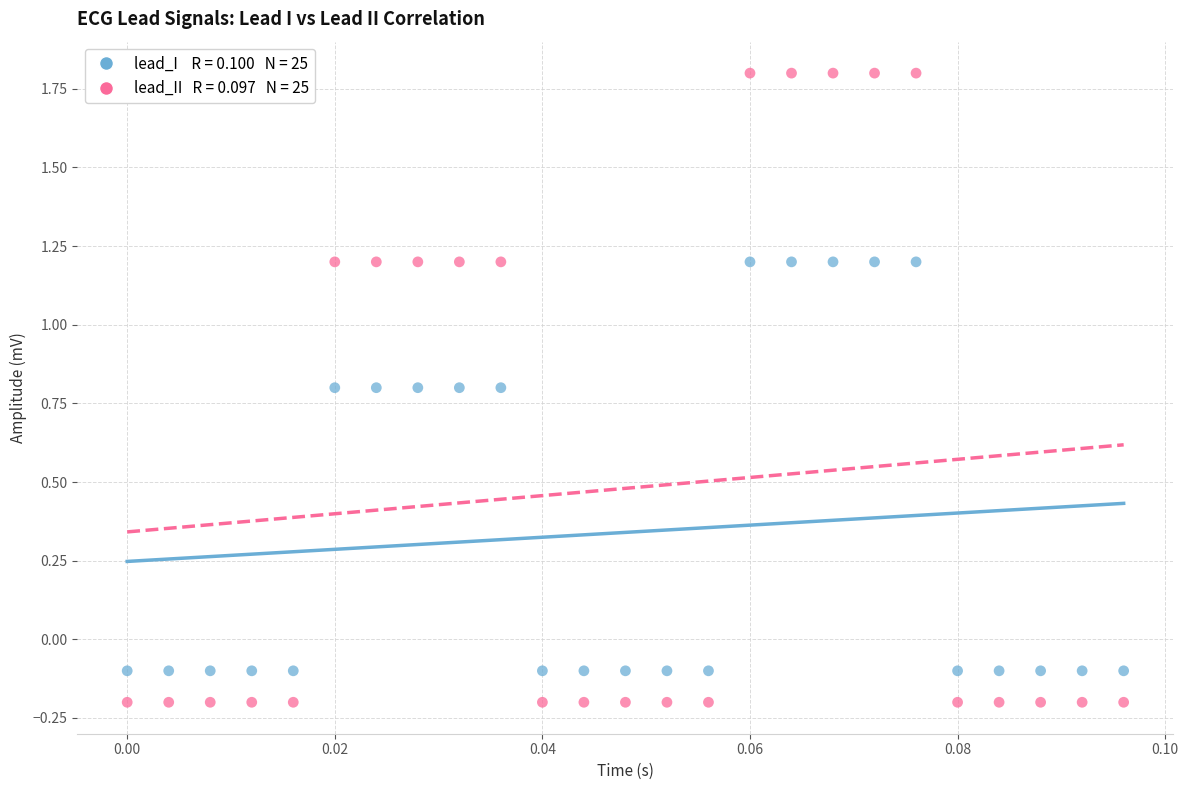

Across all data points, what is the range of Y values (max minus min)?

2.0